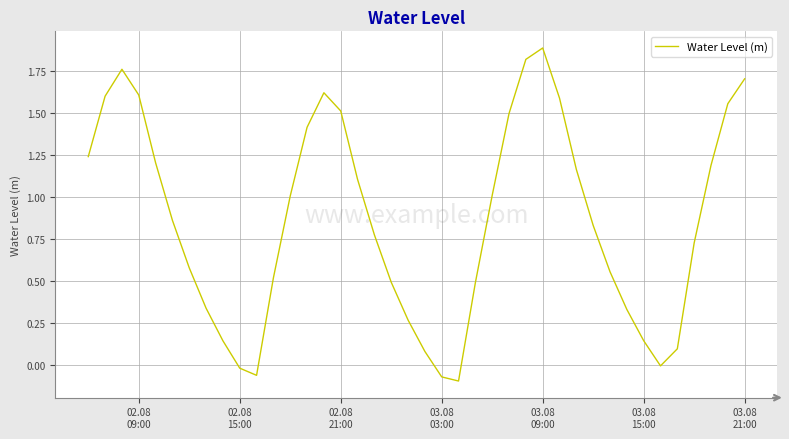

What is the greatest value displayed?

1.9